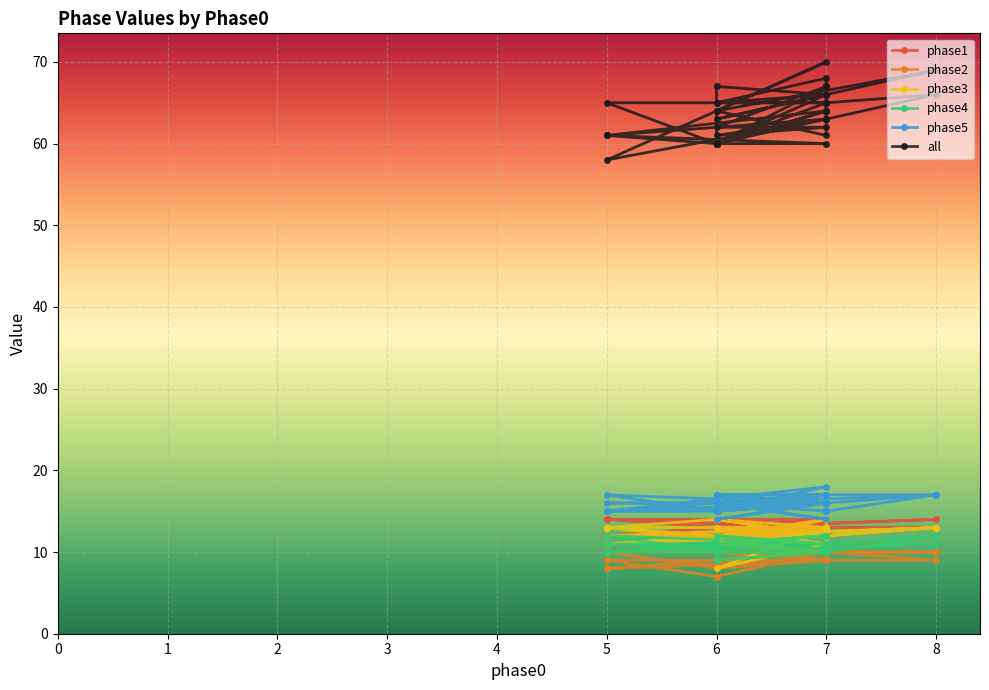

True or false: phase3 and phase2 cross at least once.

True